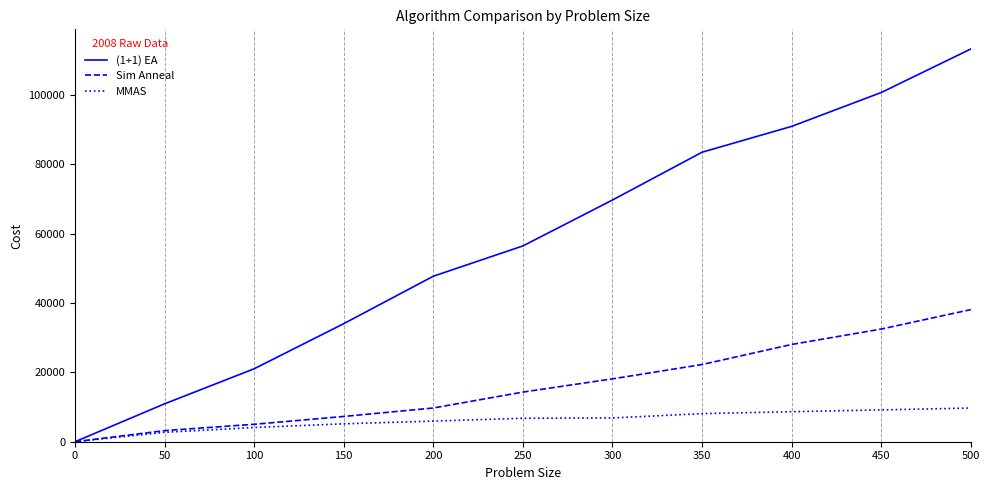

What is the difference between the MMAS values at 250 and 500?

2955.0